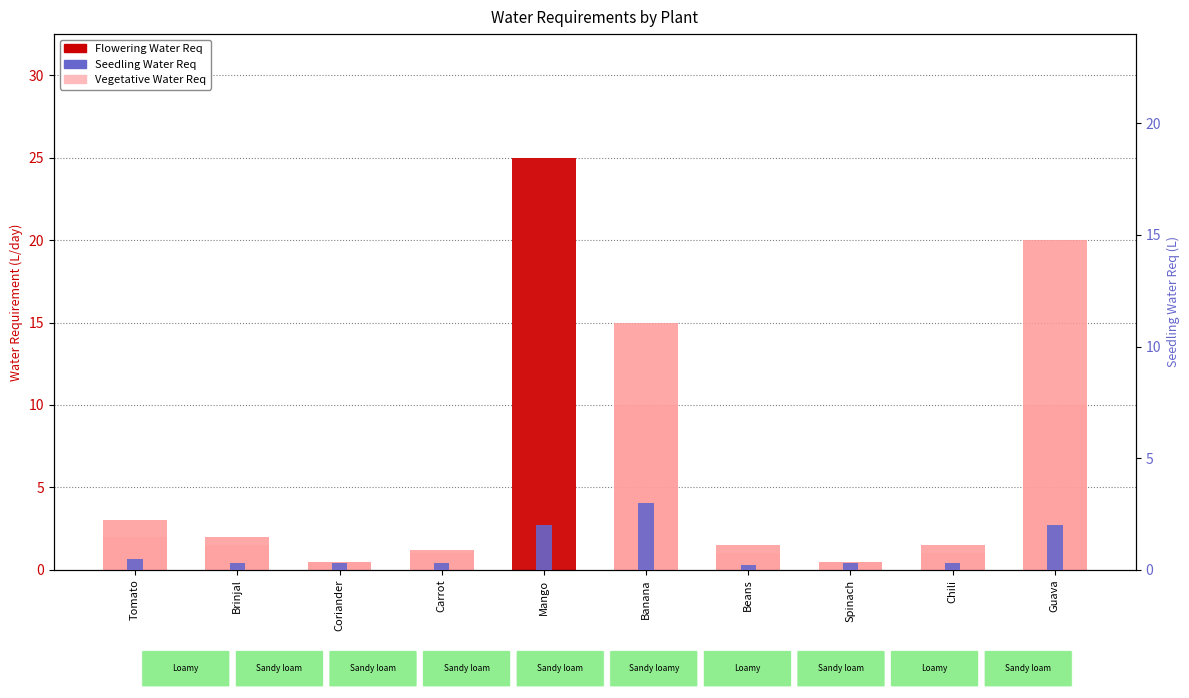

True or false: Flowering Water Requirement has a value of 1.8 at Carrot.

False